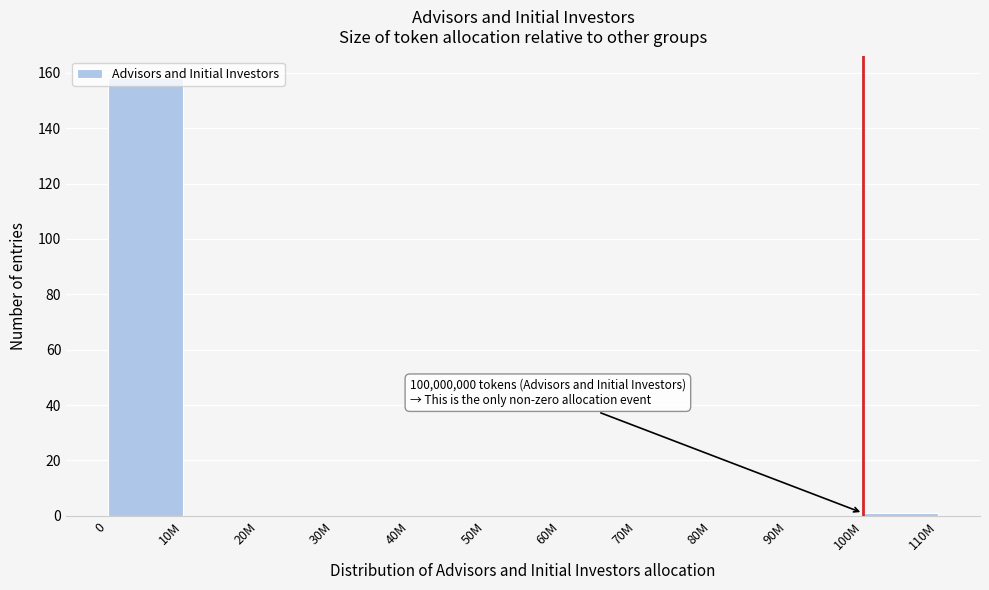

True or false: the data shows 0 at 70M.

True